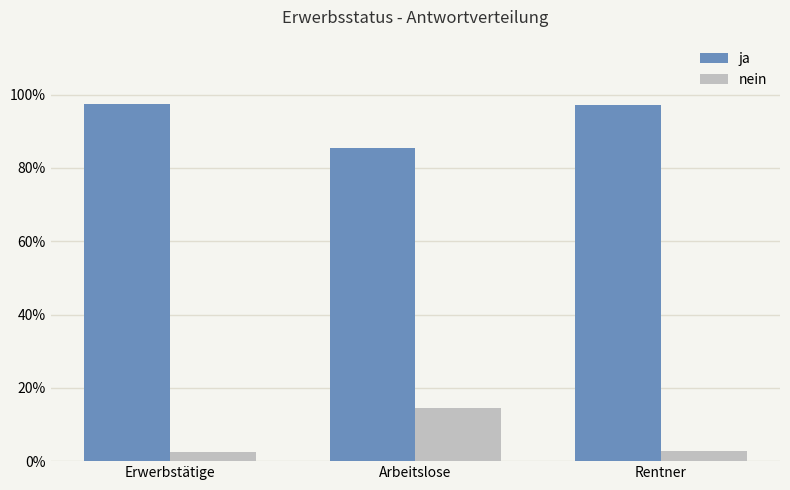

What are all the series names shown in the legend?

ja, nein